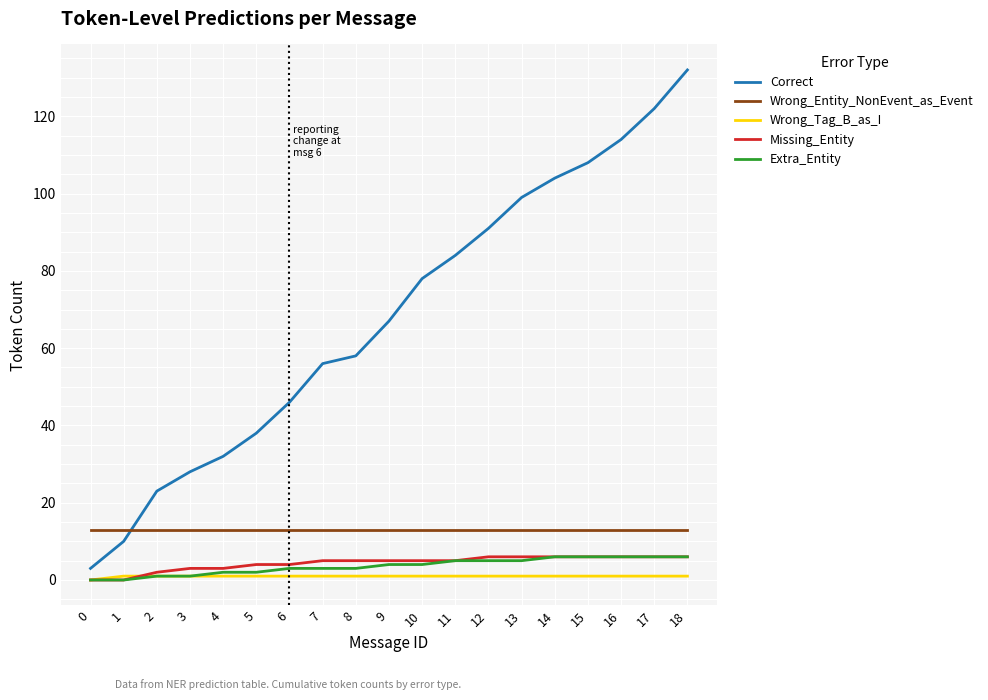

Which series has the widest spread of values?

Correct